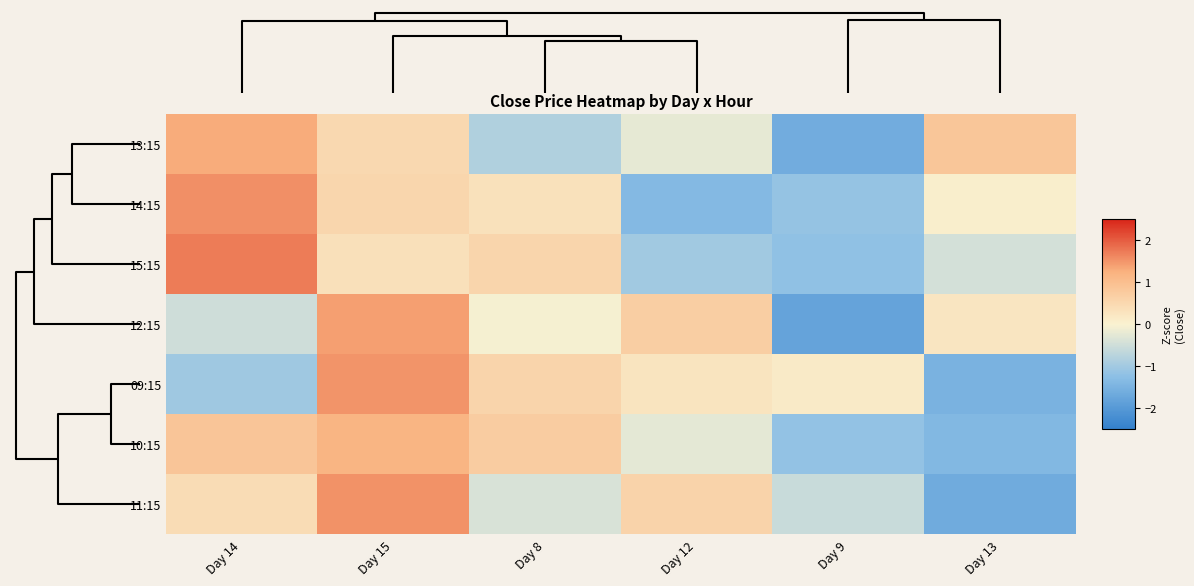

Reading right to left, list all the values displayed in this chart.

13:15: Day 13=0.9	Day 9=-1.6	Day 12=-0.2	Day 8=-0.8	Day 15=0.5	Day 14=1.3
14:15: Day 13=0.1	Day 9=-1.1	Day 12=-1.4	Day 8=0.3	Day 15=0.5	Day 14=1.6
15:15: Day 13=-0.4	Day 9=-1.2	Day 12=-1.0	Day 8=0.6	Day 15=0.3	Day 14=1.7
12:15: Day 13=0.3	Day 9=-1.8	Day 12=0.7	Day 8=-0.1	Day 15=1.4	Day 14=-0.5
09:15: Day 13=-1.5	Day 9=0.2	Day 12=0.3	Day 8=0.6	Day 15=1.5	Day 14=-1.0
10:15: Day 13=-1.4	Day 9=-1.2	Day 12=-0.2	Day 8=0.7	Day 15=1.2	Day 14=0.9
11:15: Day 13=-1.6	Day 9=-0.6	Day 12=0.6	Day 8=-0.4	Day 15=1.5	Day 14=0.4